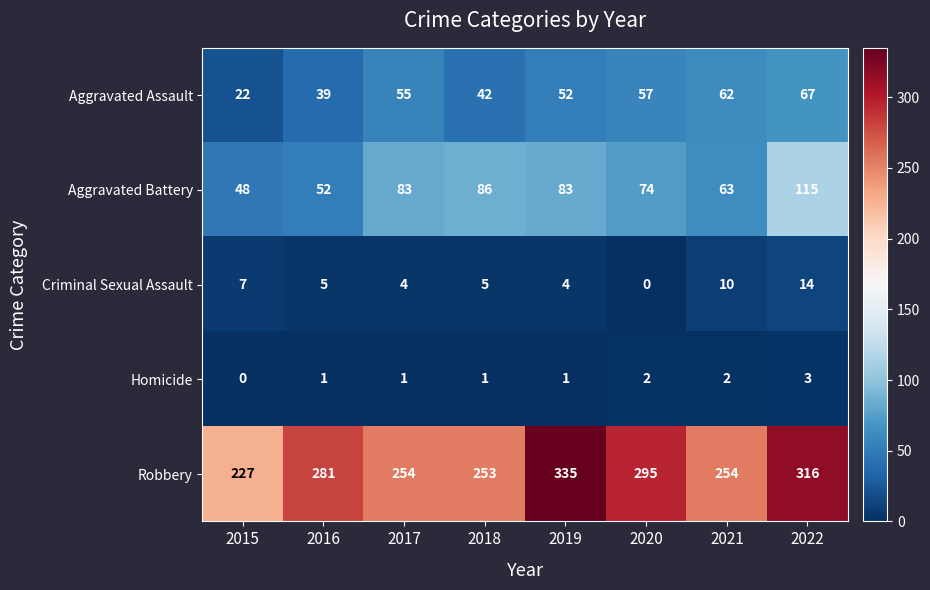

Is it true that Aggravated Assault equals 106 at 2021?

False